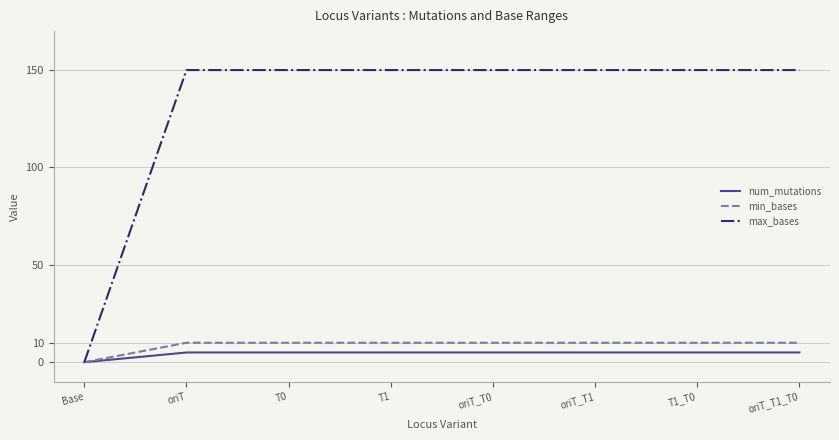

Which series has the widest spread of values?

max_bases